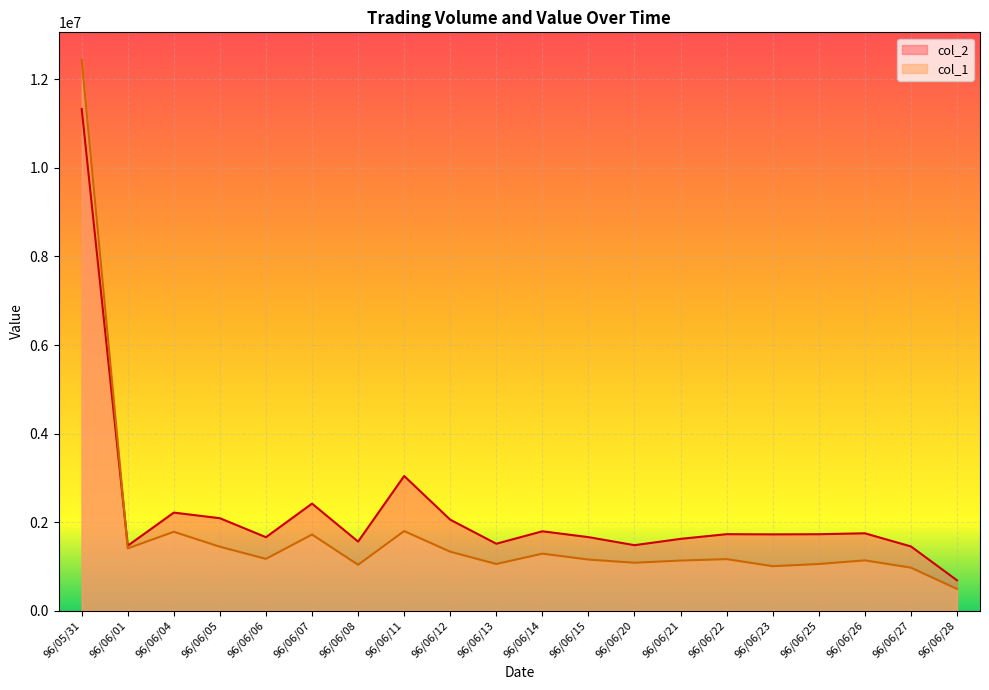

What is the difference between the maximum and minimum values in the col_1 series?

11949000